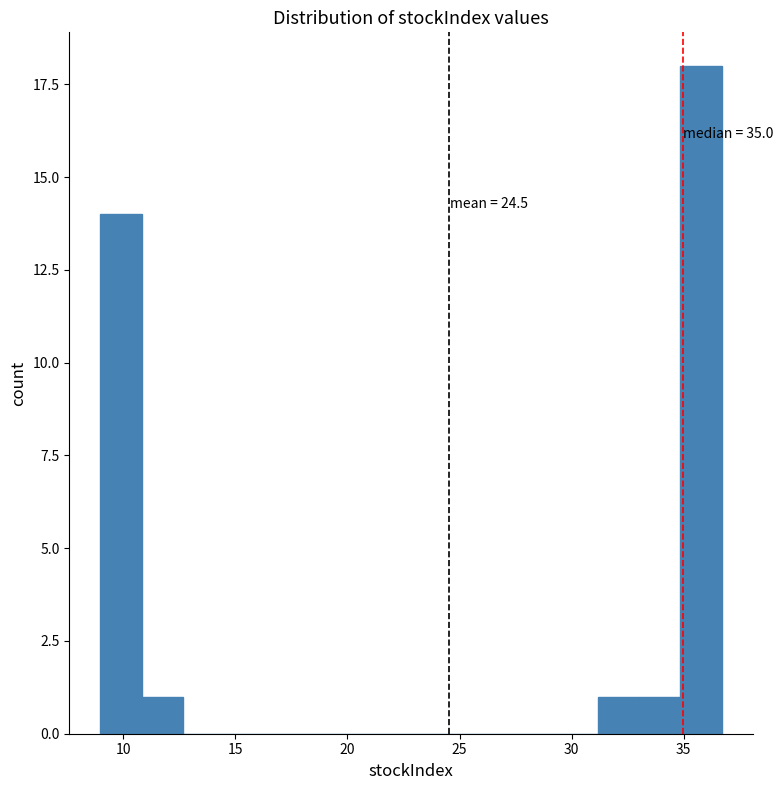

Around what value on the x-axis is the tallest bar? Give the approximate position of its centre, as read against the axis.

36.0